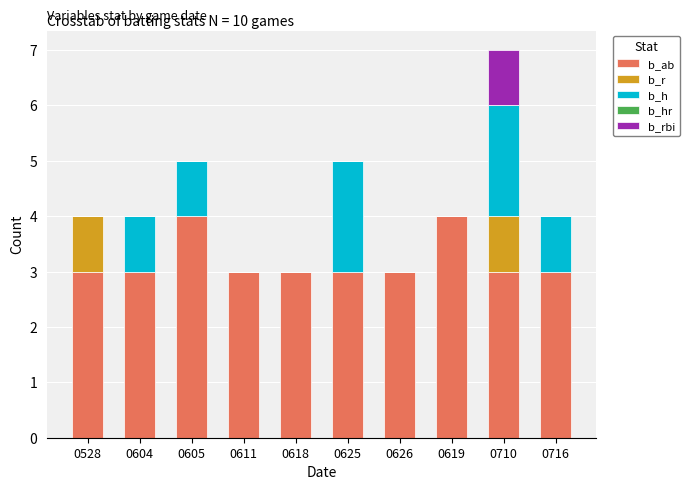

At which category is the sum across all series the highest?

0710